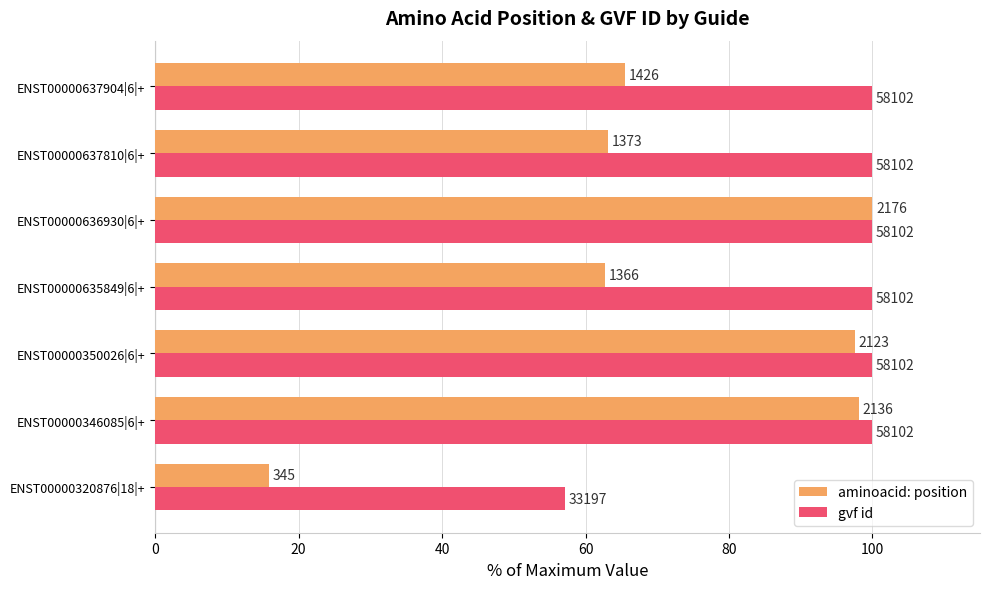

What is the greatest value displayed?

100.0